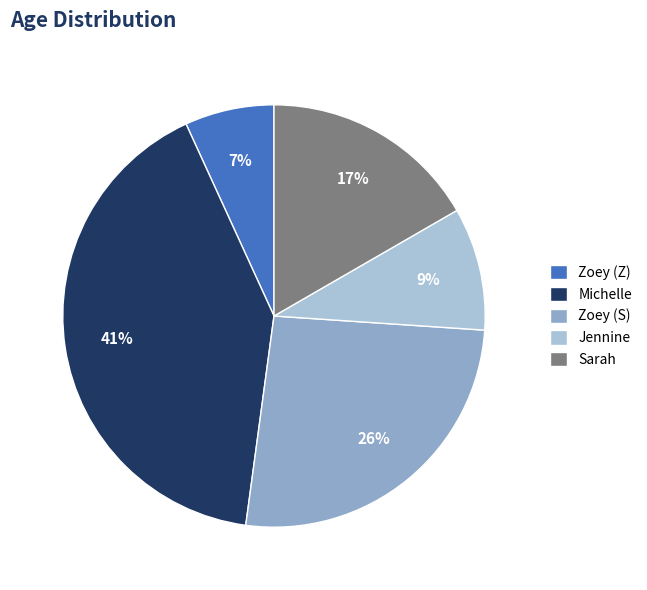

Is it true that Jennine is 1% of the pie?

False